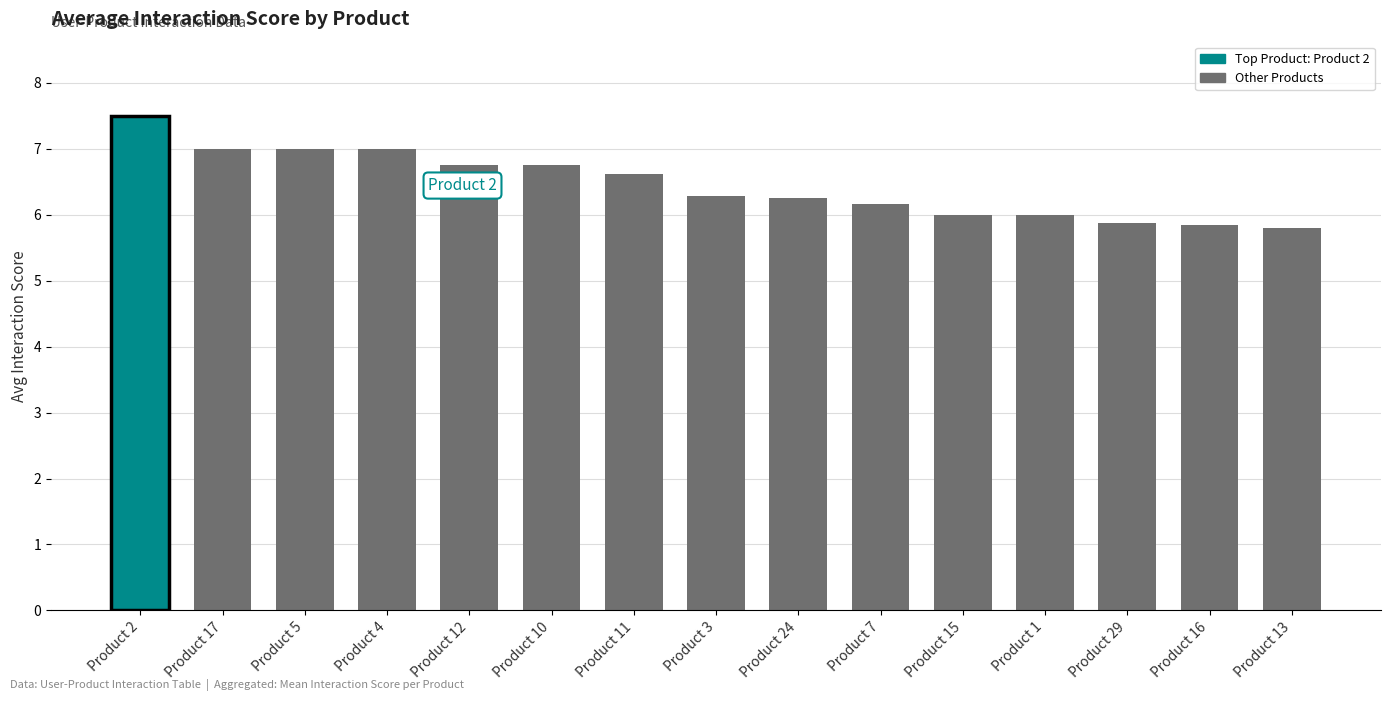

Between Product 24 and Product 4, which is larger?

Product 4